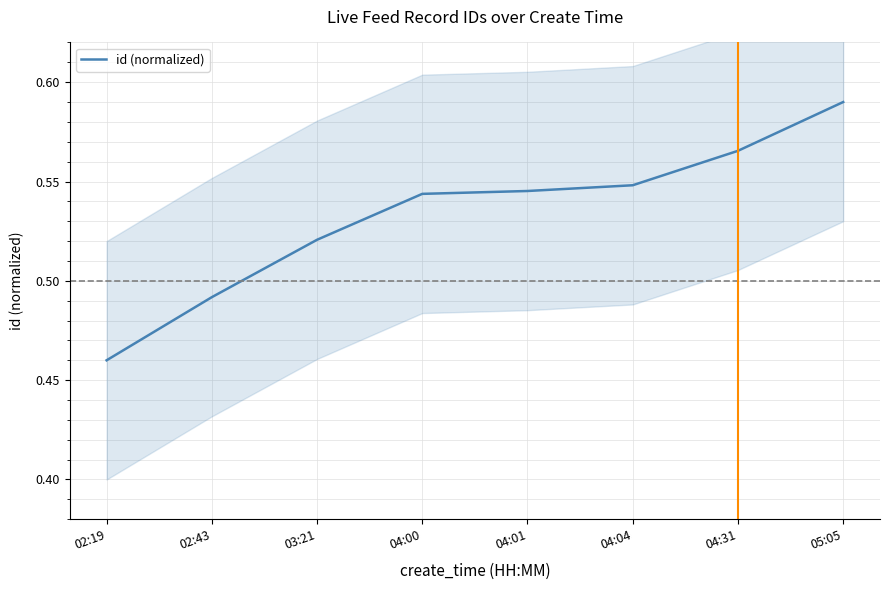

Rank the categories by value from lowest to highest.

02:19, 02:43, 03:21, 04:00, 04:01, 04:04, 04:31, 05:05